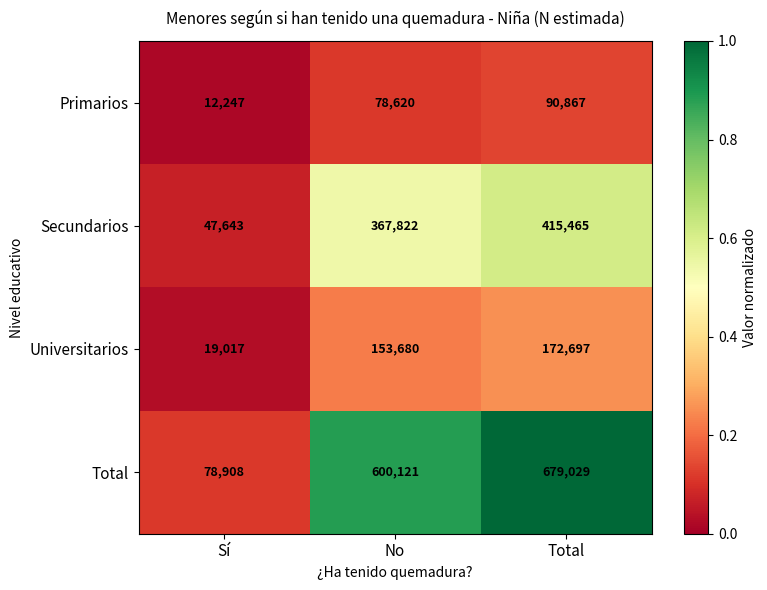

At which category is the sum across all series the highest?

Total